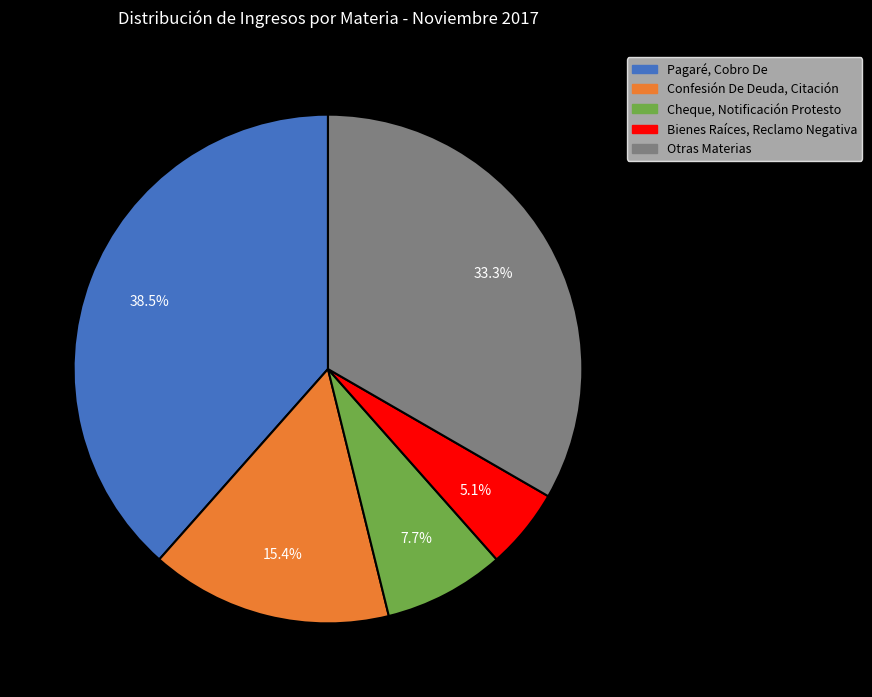

Is there a majority slice in this chart?

No